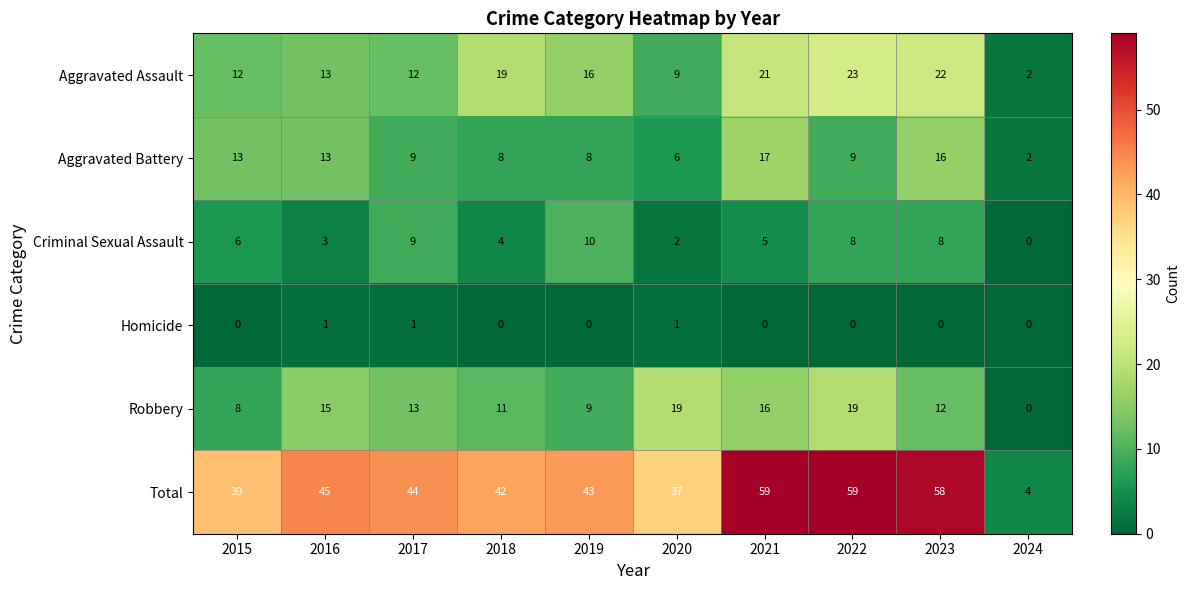

Between 2017 and 2018, which series saw the biggest shift?

Aggravated Assault